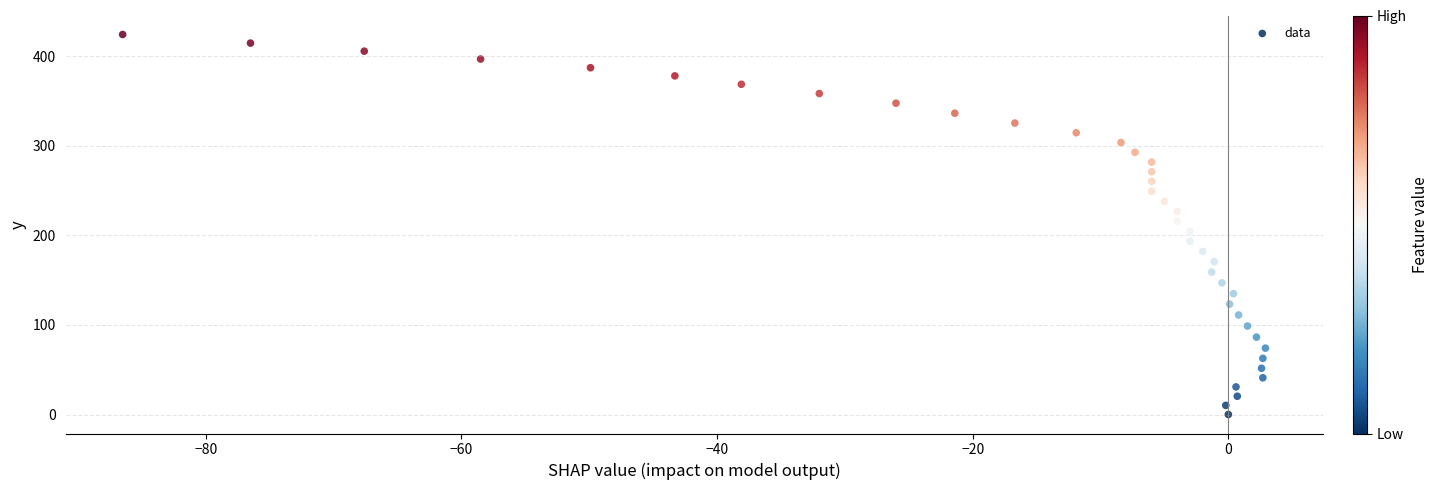

What is the range of Y values (max minus min)?

424.3